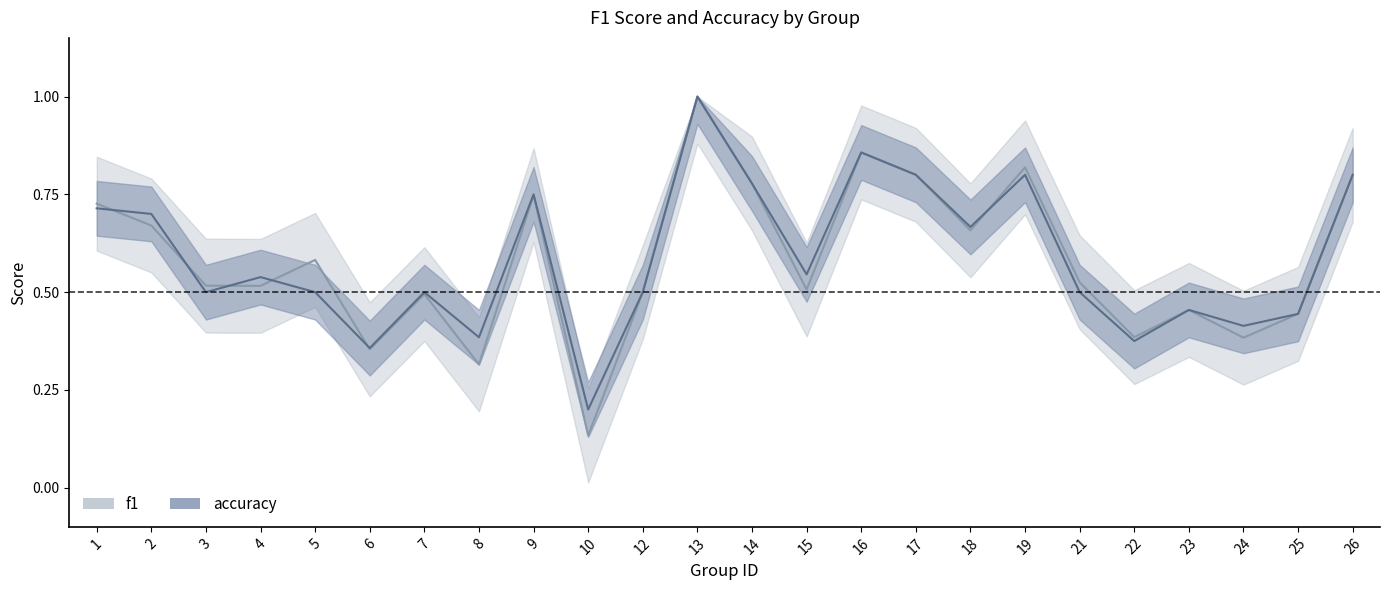

Between which two adjacent categories do accuracy and f1 first intersect?

1 and 2